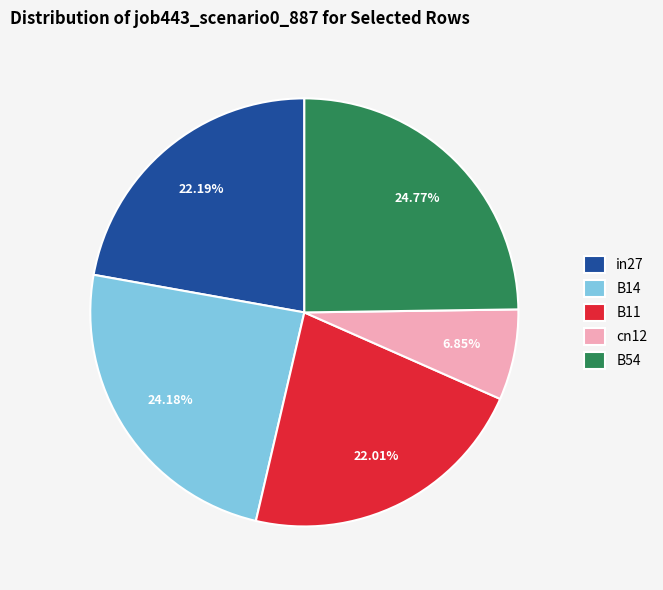

What portion of the pie excludes B14?

75.8%